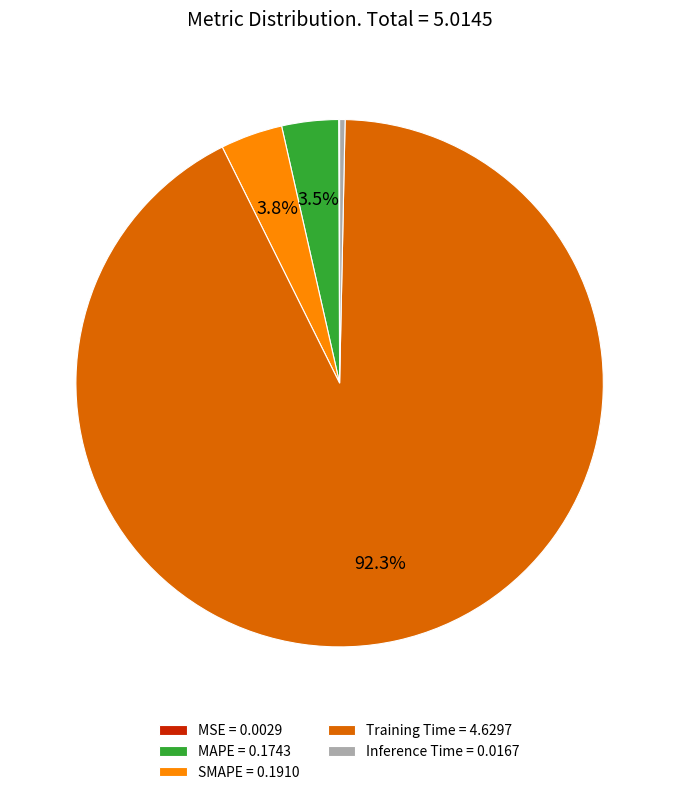

The SMAPE slice represents 4% of the pie. True or false?

True